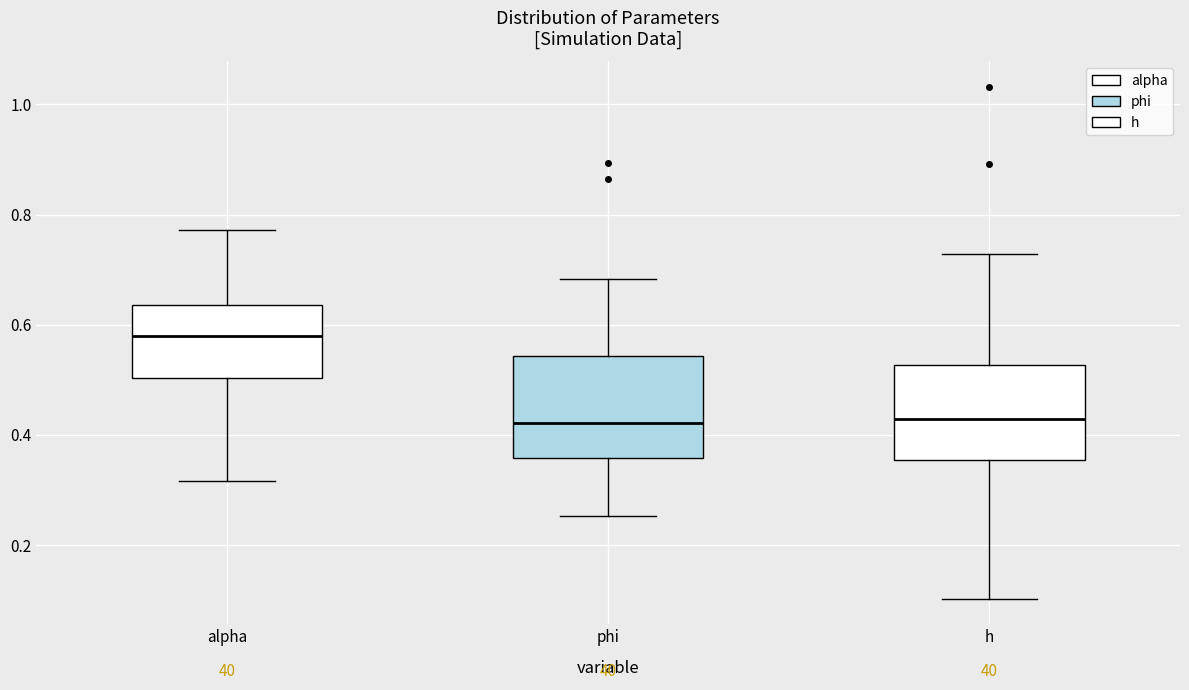

Where does the lower whisker of the box for alpha end on the y-axis? The values are not printed on the chart, so give them approximately, as read against the axis.

0.32